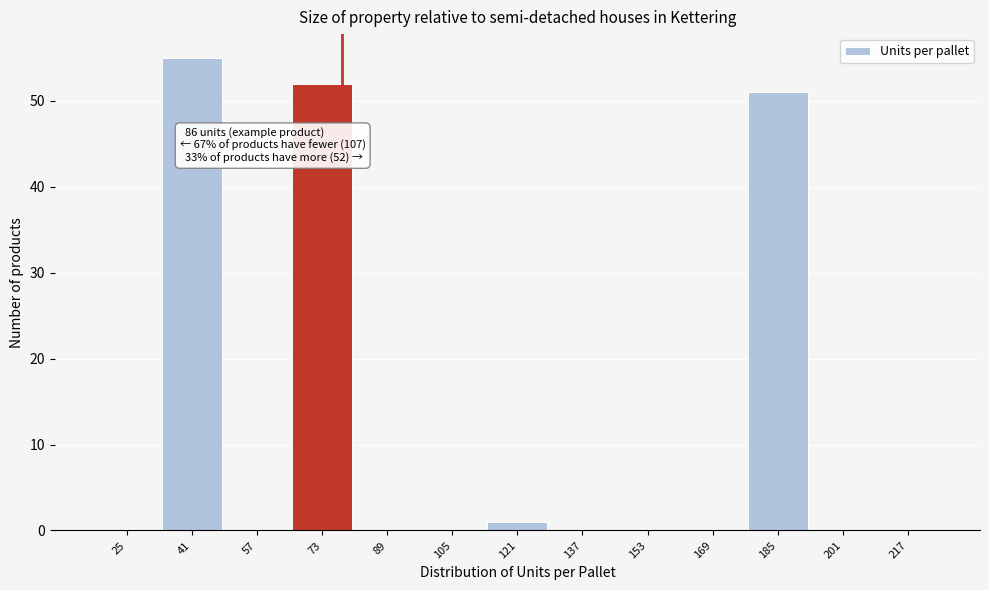

Reading left to right, what are all the values shown in this chart?

25=0	41=55	57=0	73=52	89=0	105=0	121=1	137=0	153=0	169=0	185=51	201=0	217=0